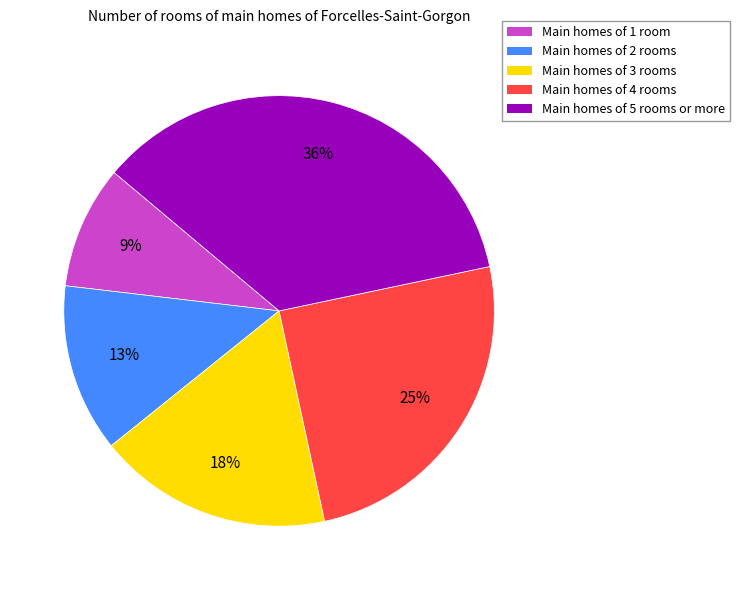

To the nearest percent, what is the average slice percentage?

20%